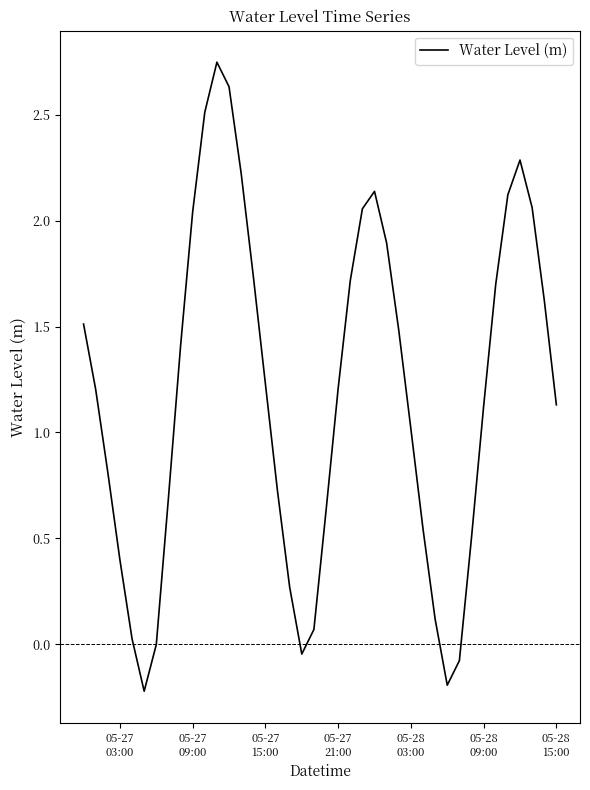

What is the difference between the maximum and minimum values?

3.0